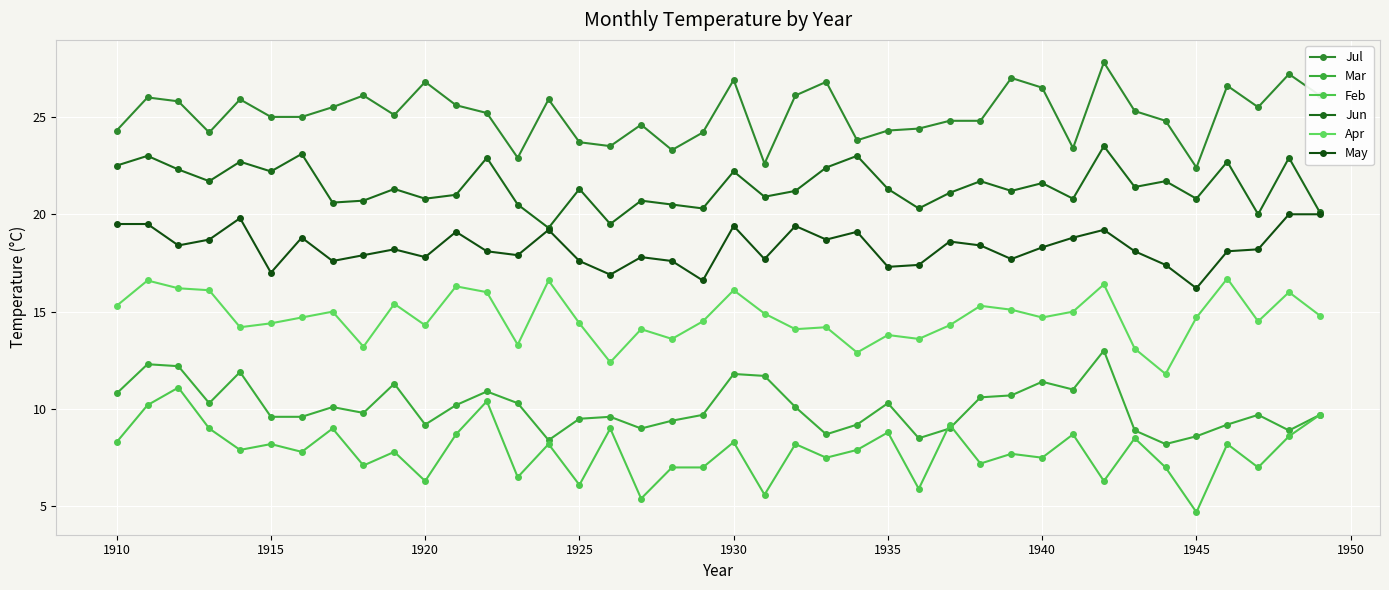

What is the difference between the maximum and minimum values in the Mar series?

4.8